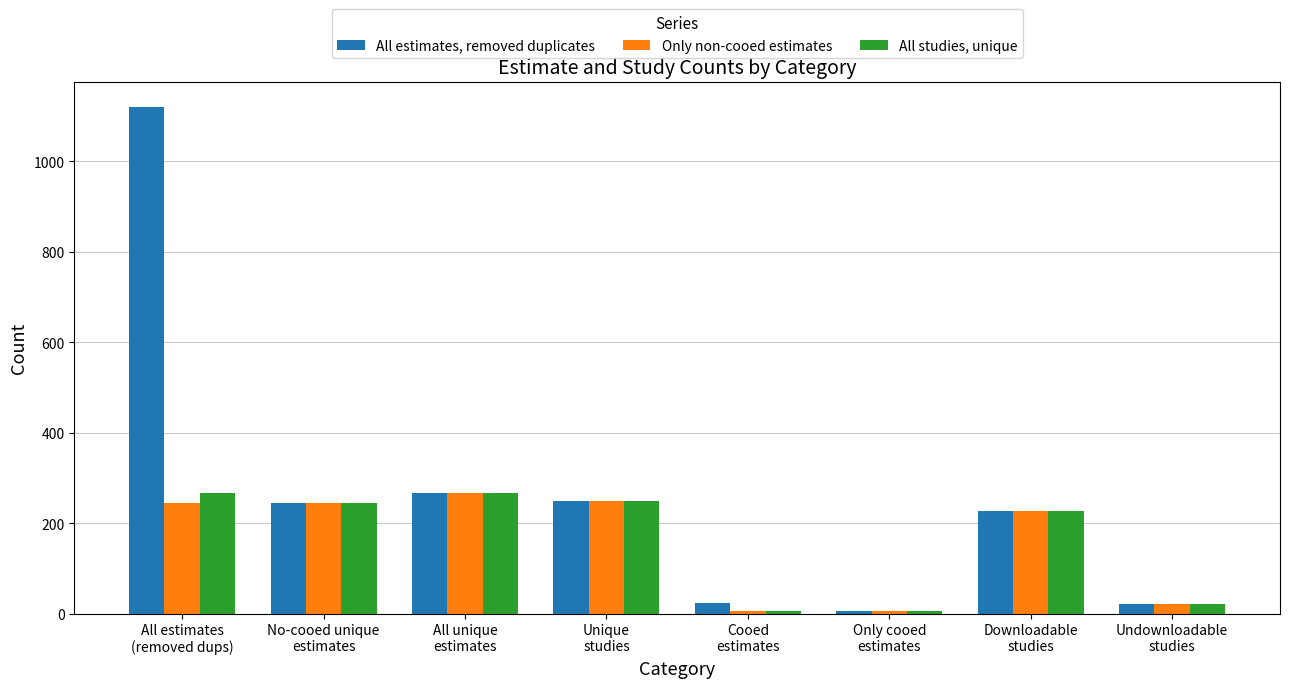

How many bars are there in each group?

3